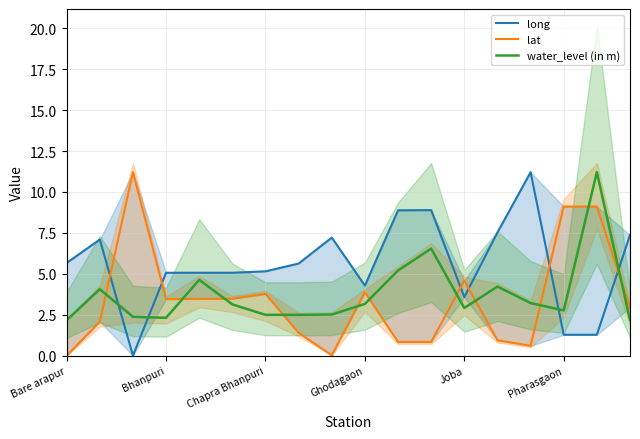

How many times do water_level (in m) and long cross each other?

4